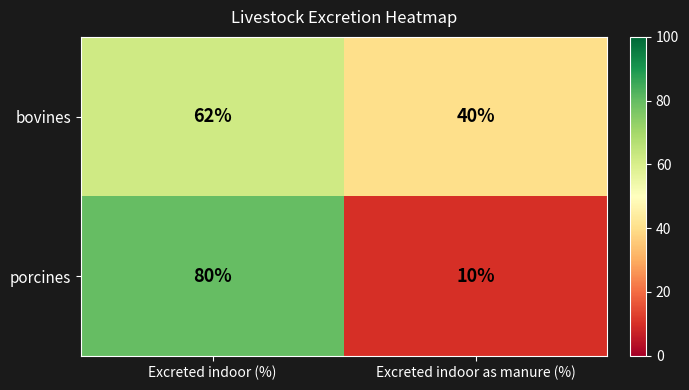

Reading left to right, what are all the values shown in this chart?

bovines: 62	40
porcines: 80	10